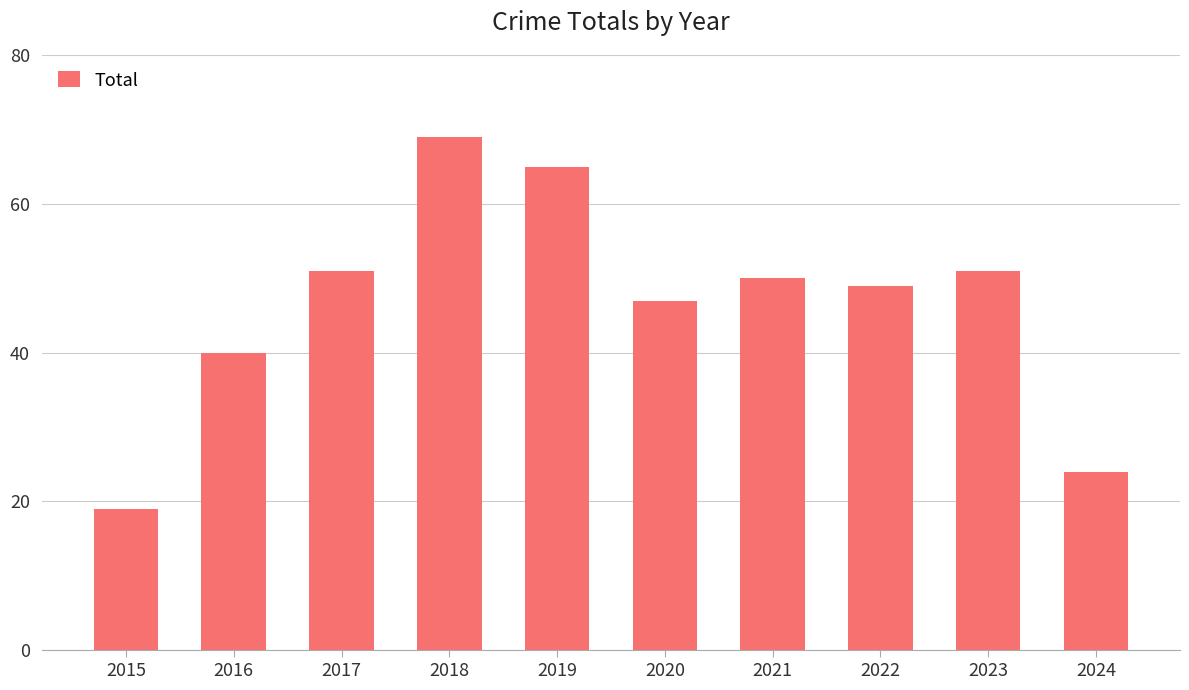

What is the smallest value displayed?

19